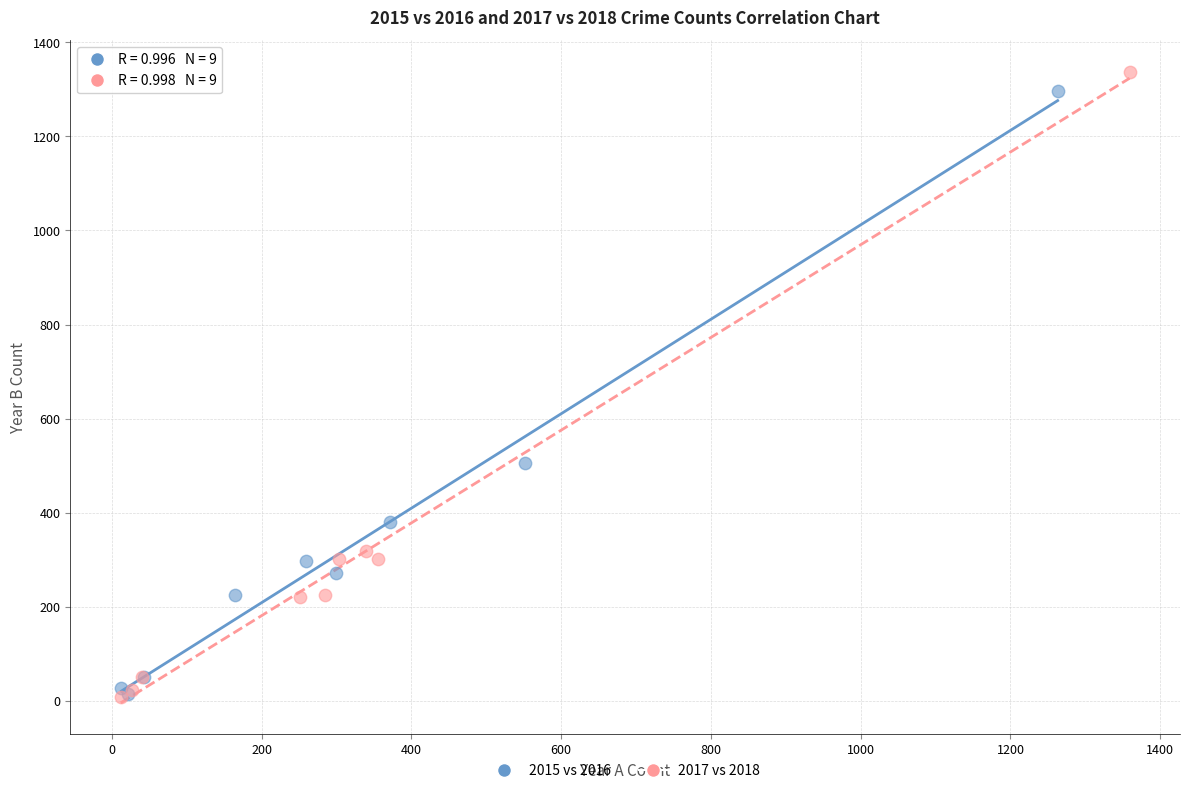

Which series has the largest Y range (max minus min)?

2017 vs 2018